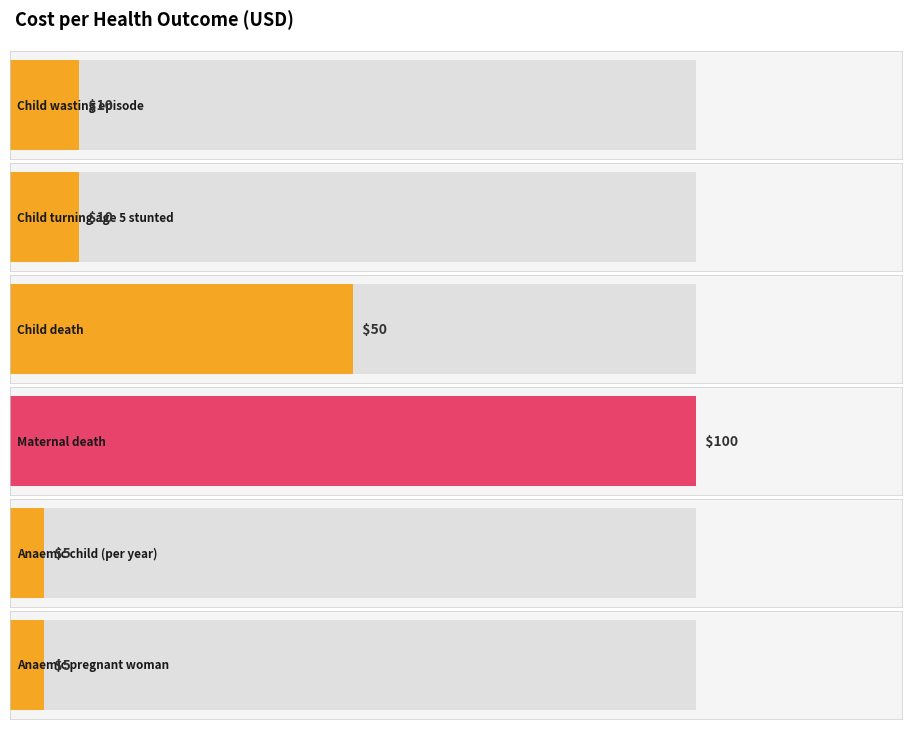

What is the value of the 2nd bar from the left?

10